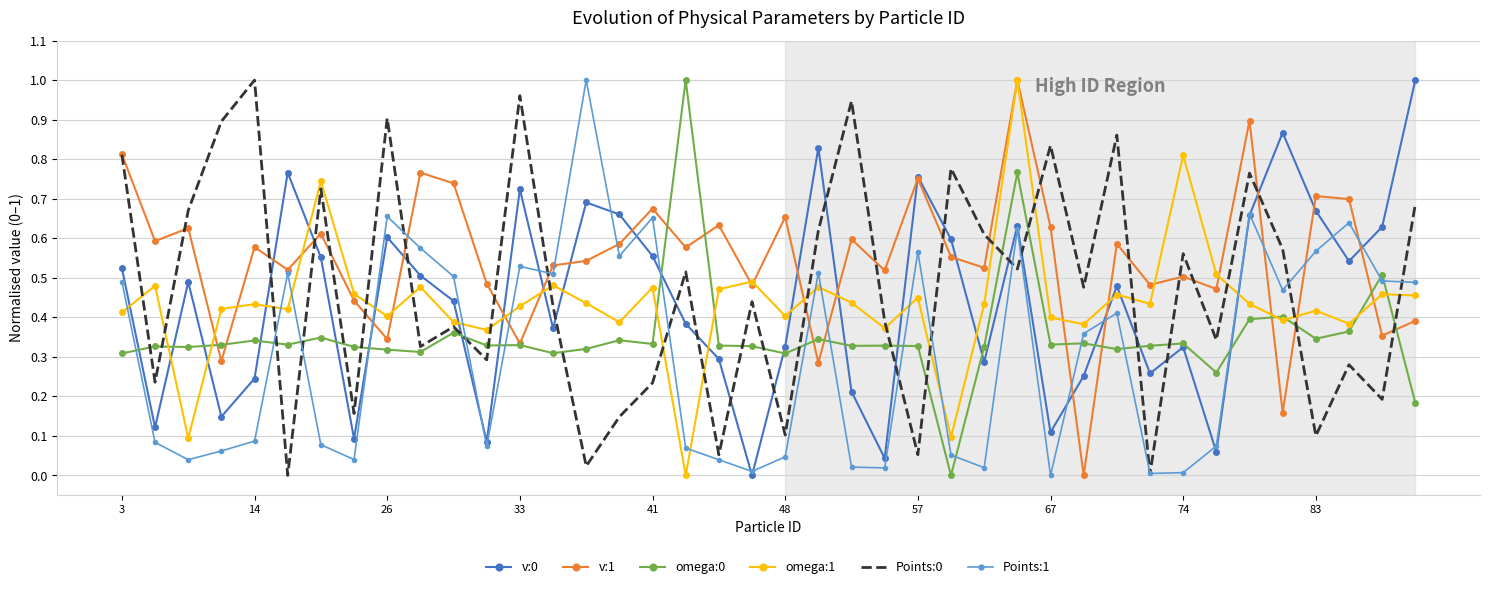

How many values in the Points:0 series exceed 0?

39